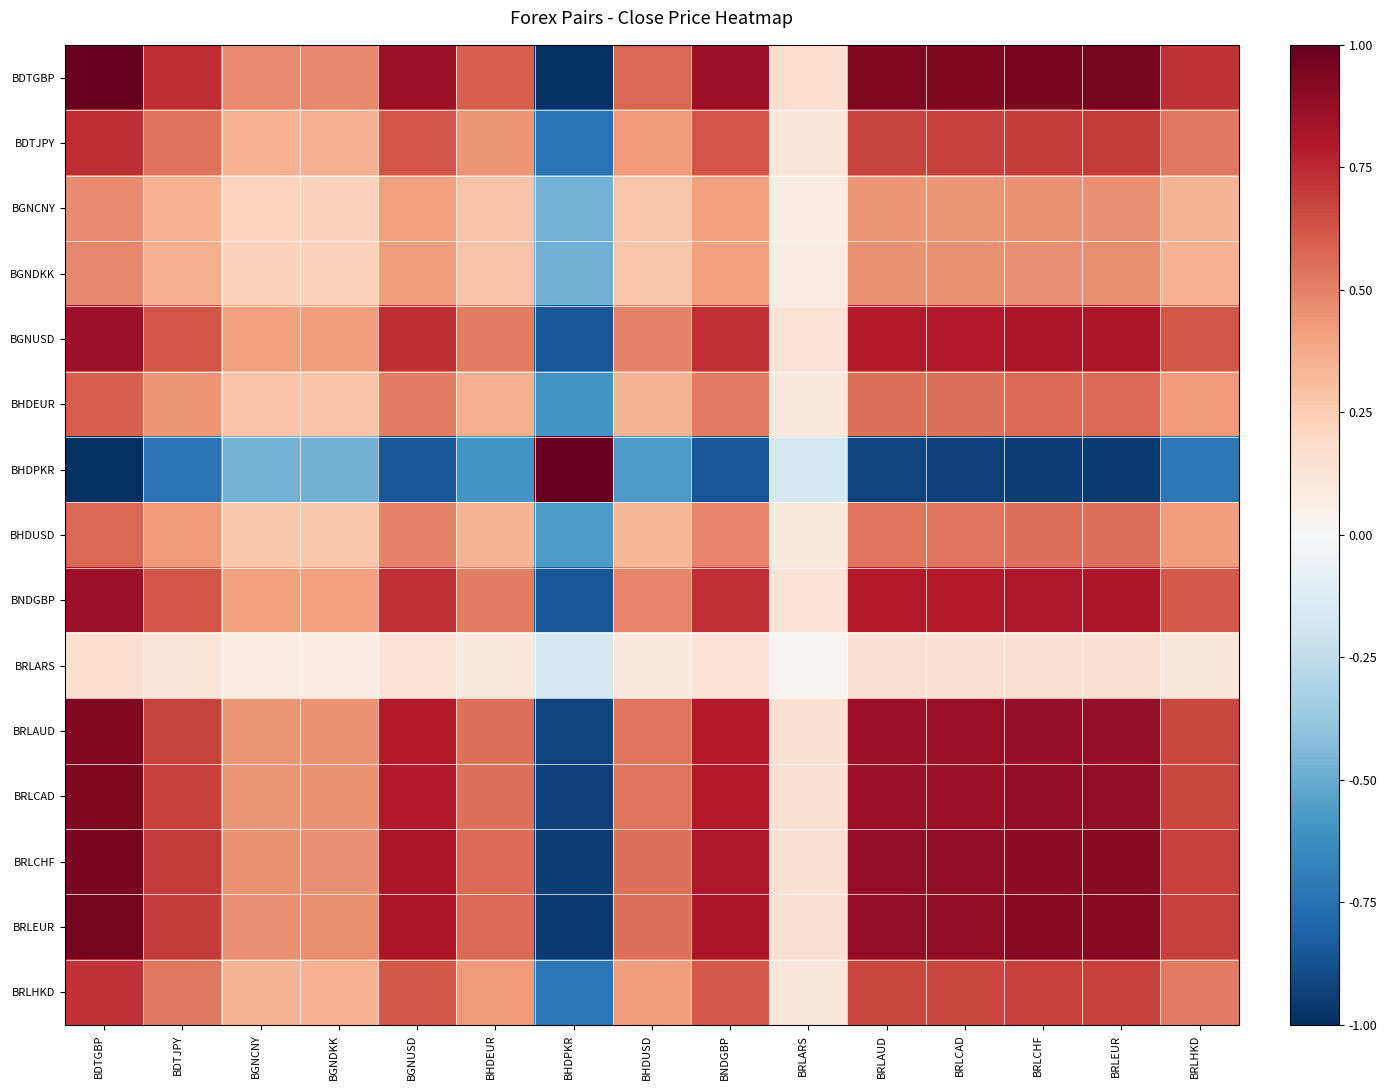

Count the number of categories in the chart.

15